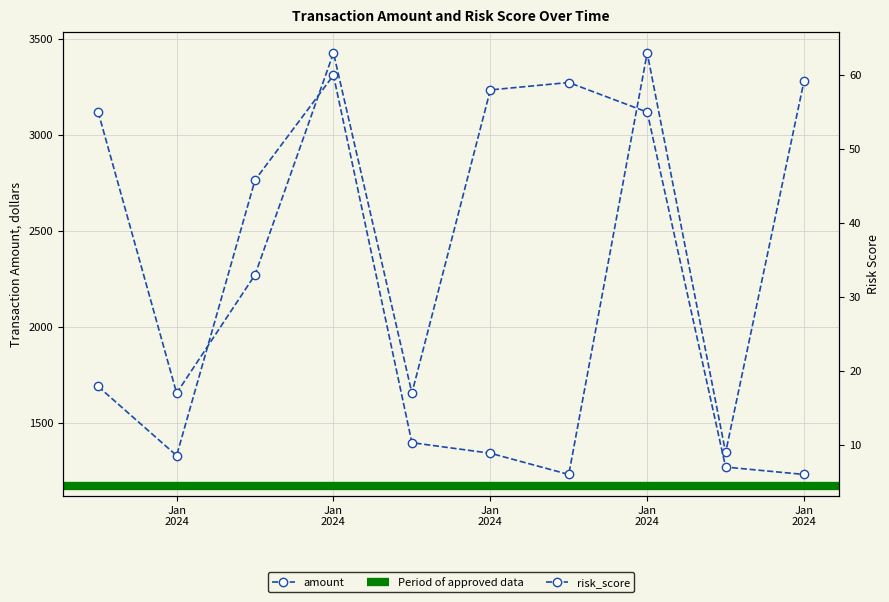

How many lines are shown in the chart?

2